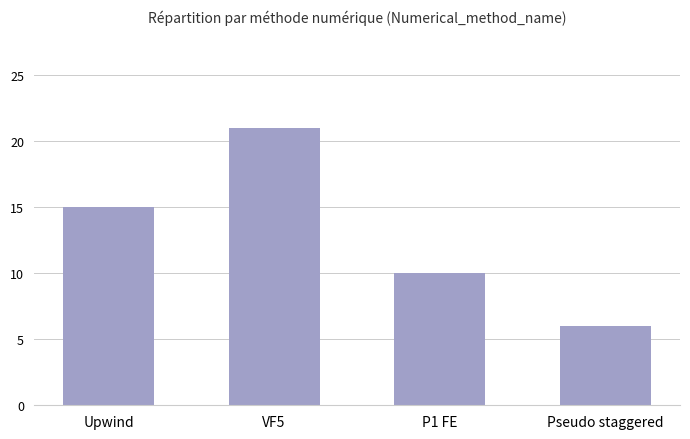

Rank the categories by value from lowest to highest.

Pseudo staggered, P1 FE, Upwind, VF5